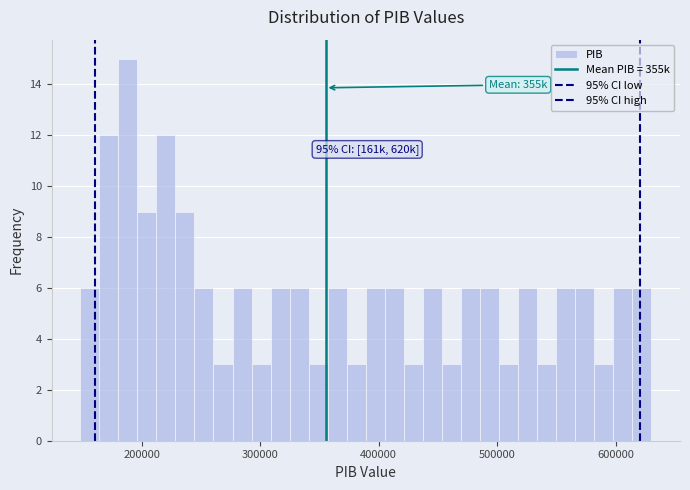

Around what value on the x-axis is the tallest bar? Give the approximate position of its centre, as read against the axis.

190000